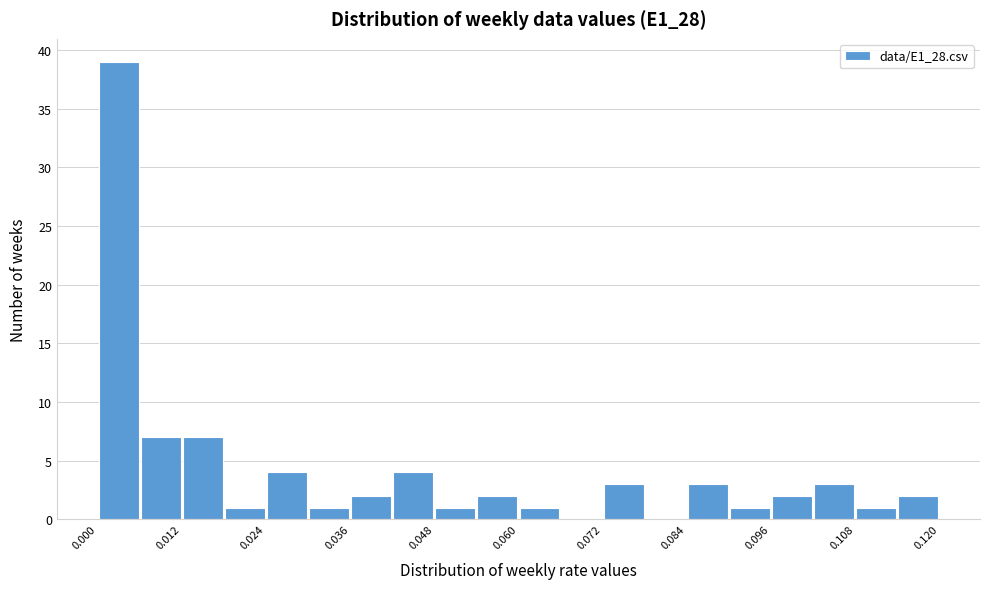

Around what value on the x-axis is the tallest bar? Give the approximate position of its centre, as read against the axis.

0.004